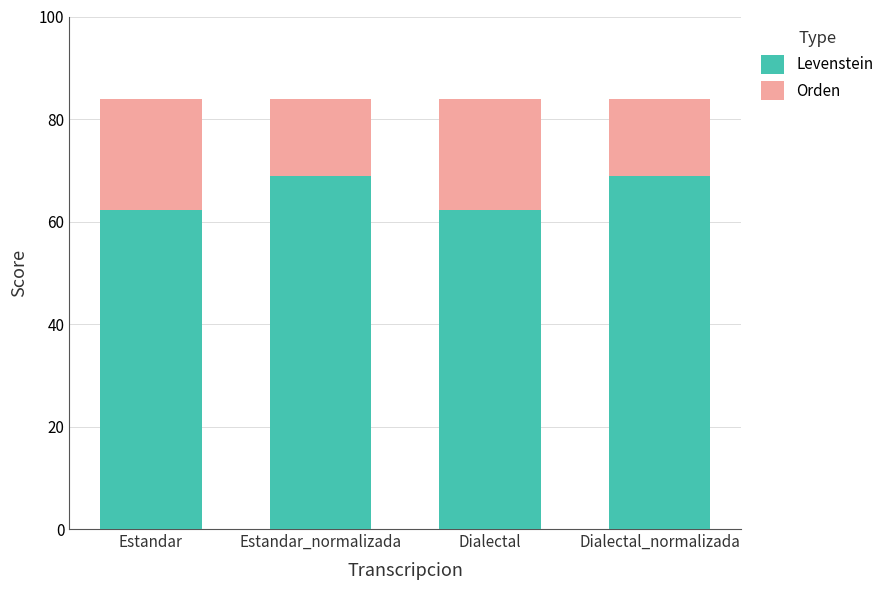

What value does the Levenstein series have at Estandar?

62.3